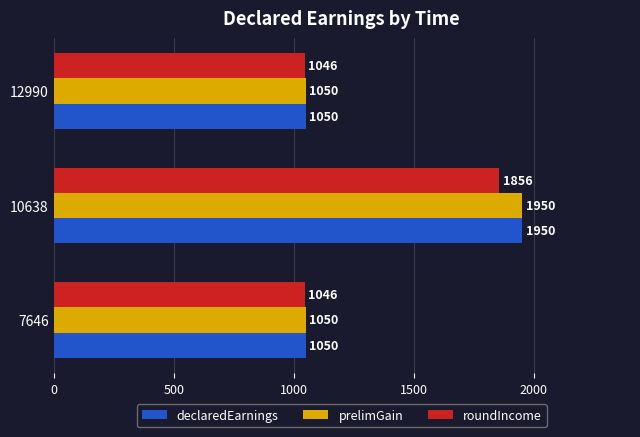

What value does the prelimGain series have at 12990?

1050.0